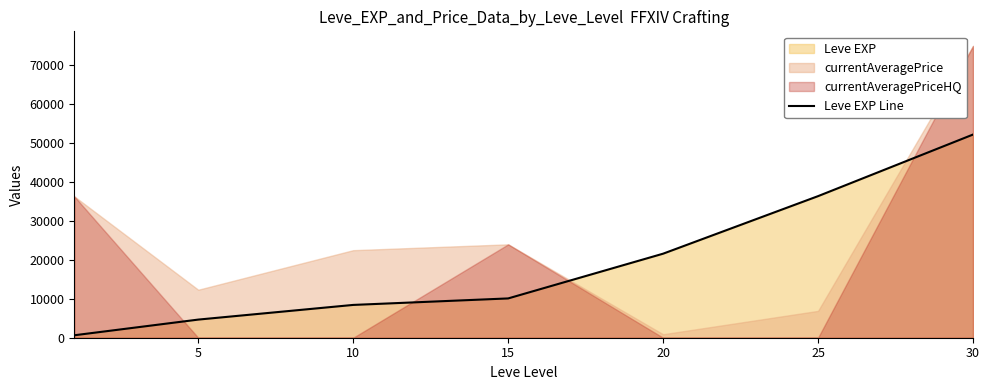

What is the sum of all values?

134030